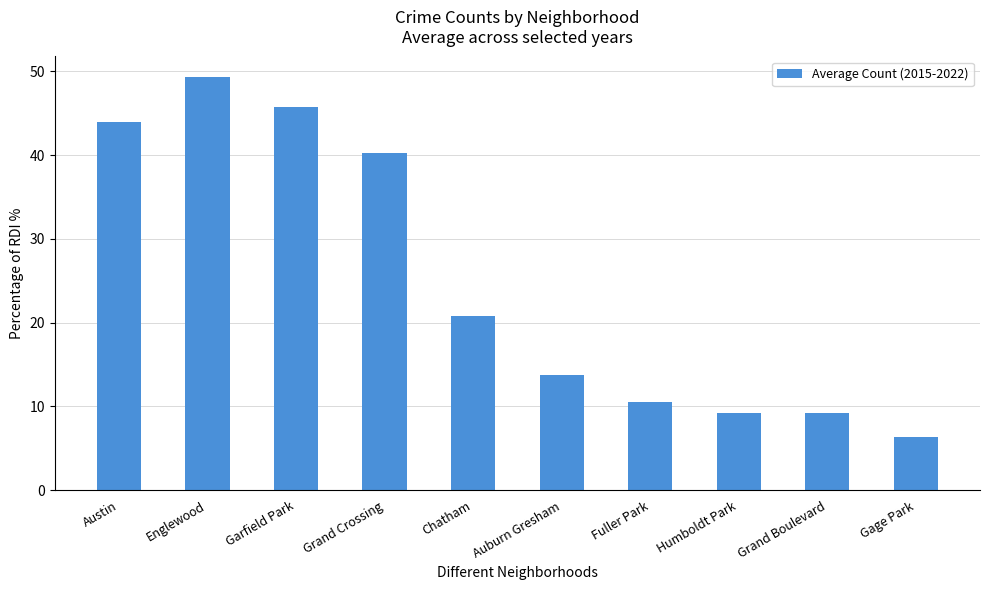

Reading left to right, list all the values displayed in this chart.

44.0	49.3	45.7	40.2	20.8	13.8	10.5	9.2	9.2	6.3